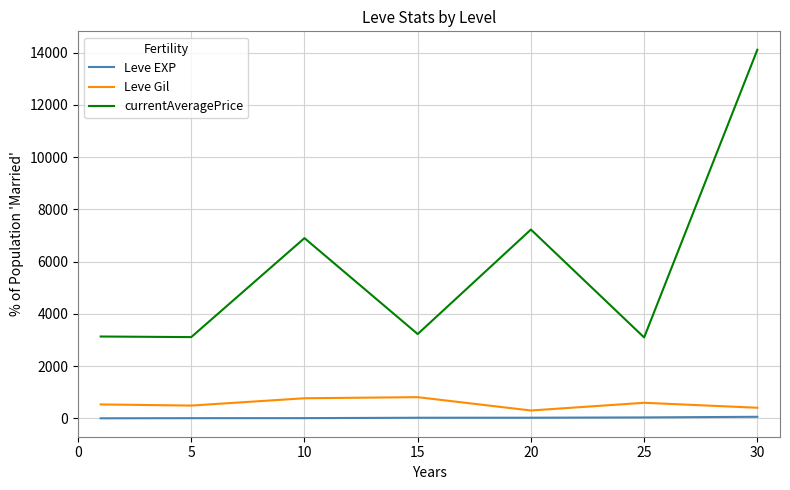

True or false: currentAveragePrice and Leve EXP intersect in this chart.

False